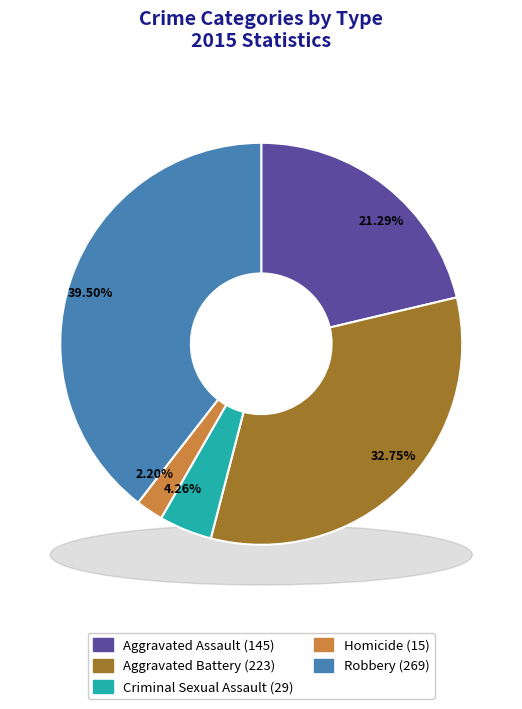

True or false: Aggravated Assault accounts for 11% of the total.

False